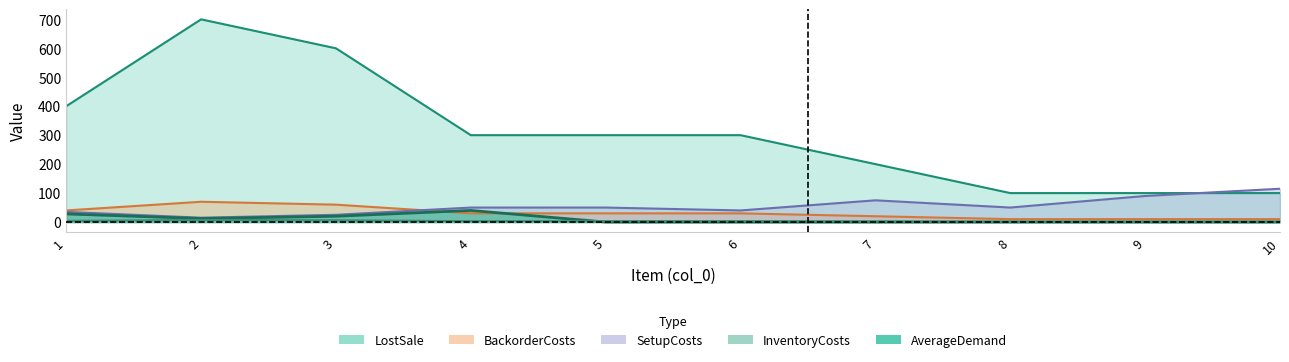

In SetupCosts, how many points are lower than both neighbors (excluding endpoints)?

3